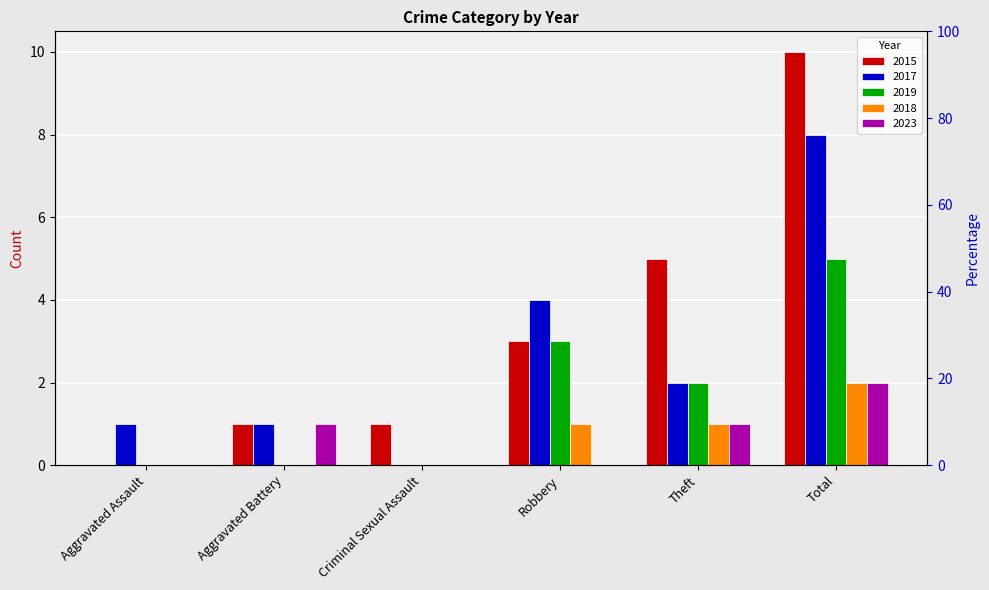

What is the label of the 3rd bar from the left?

Criminal Sexual Assault